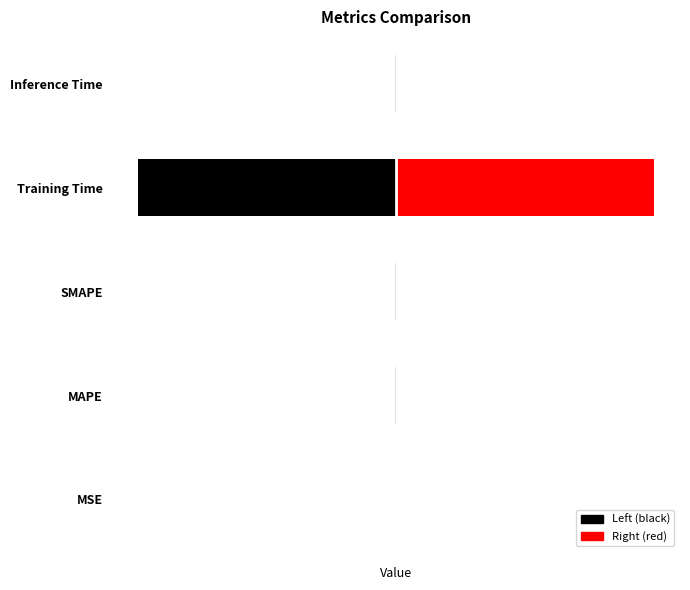

Reading right to left, what are all the values shown in this chart?

Inference Time=0.0	Training Time=3.5	SMAPE=0.0	MAPE=0.0	MSE=0.0